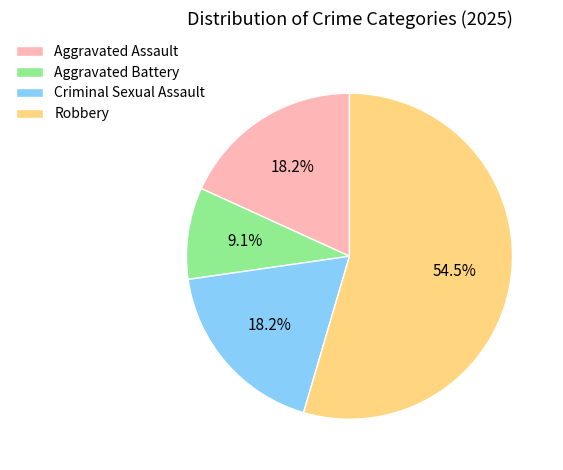

To the nearest percent, what portion does Aggravated Battery represent?

9%